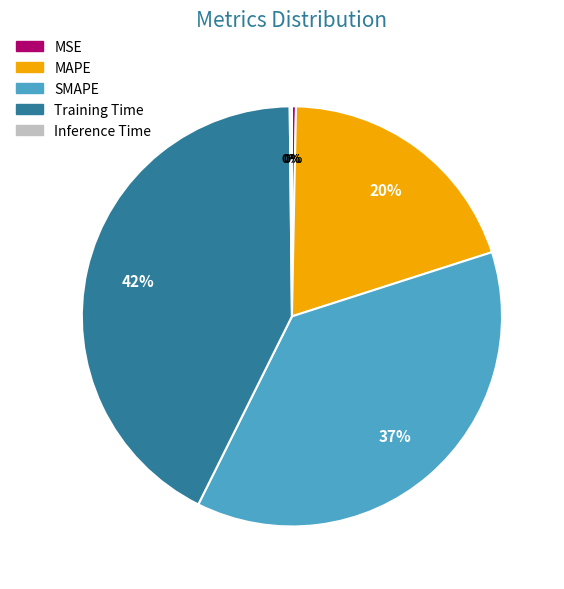

Which slice is the largest?

Training Time